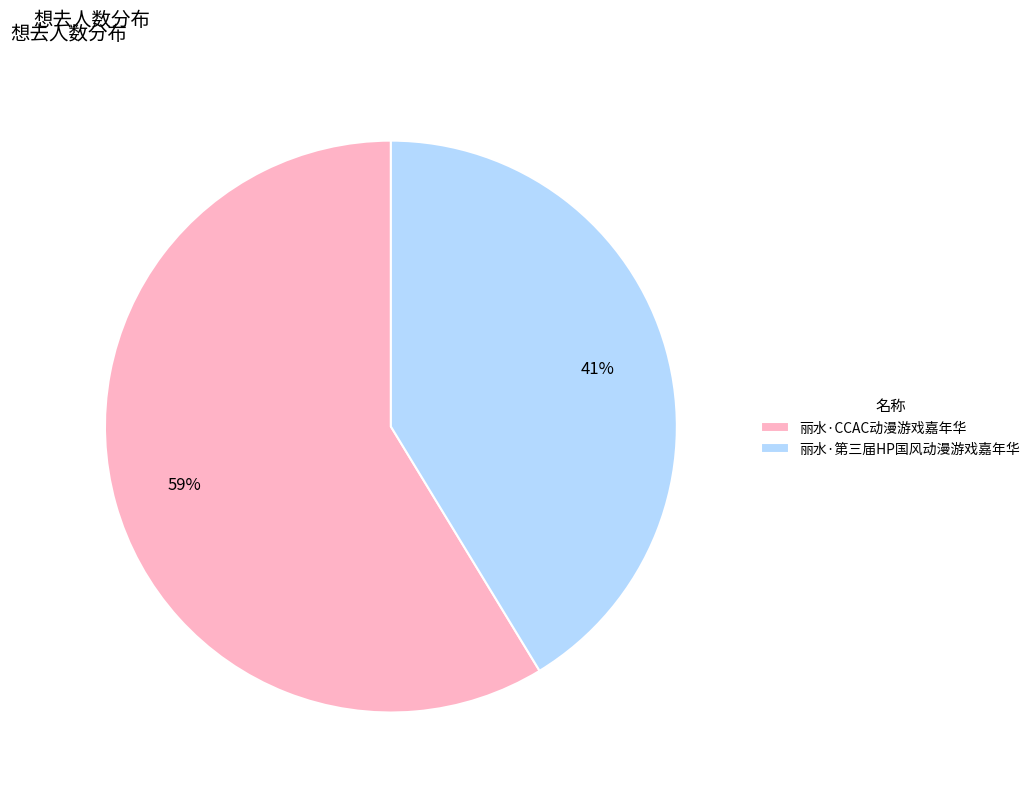

Rank the categories by value from lowest to highest.

丽水·第三届HP国风动漫游戏嘉年华, 丽水·CCAC动漫游戏嘉年华